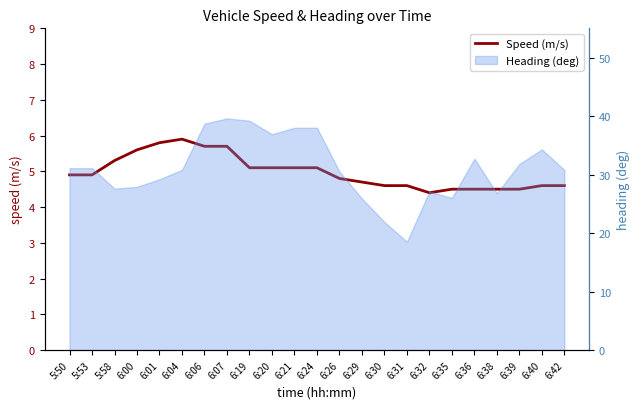

Is it true that the value at 5:53 is 4.9?

True